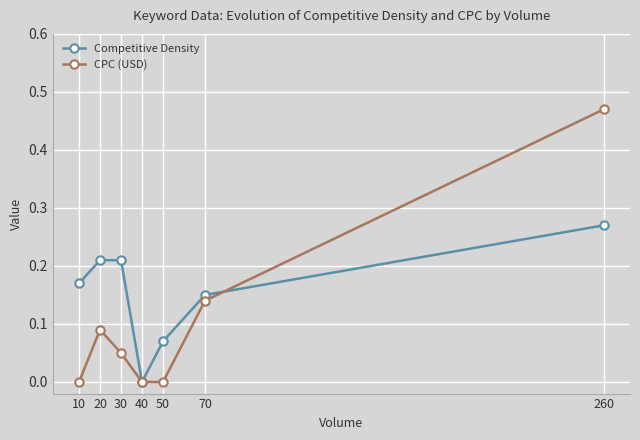

True or false: Competitive Density has more than 2 interior local peaks.

False